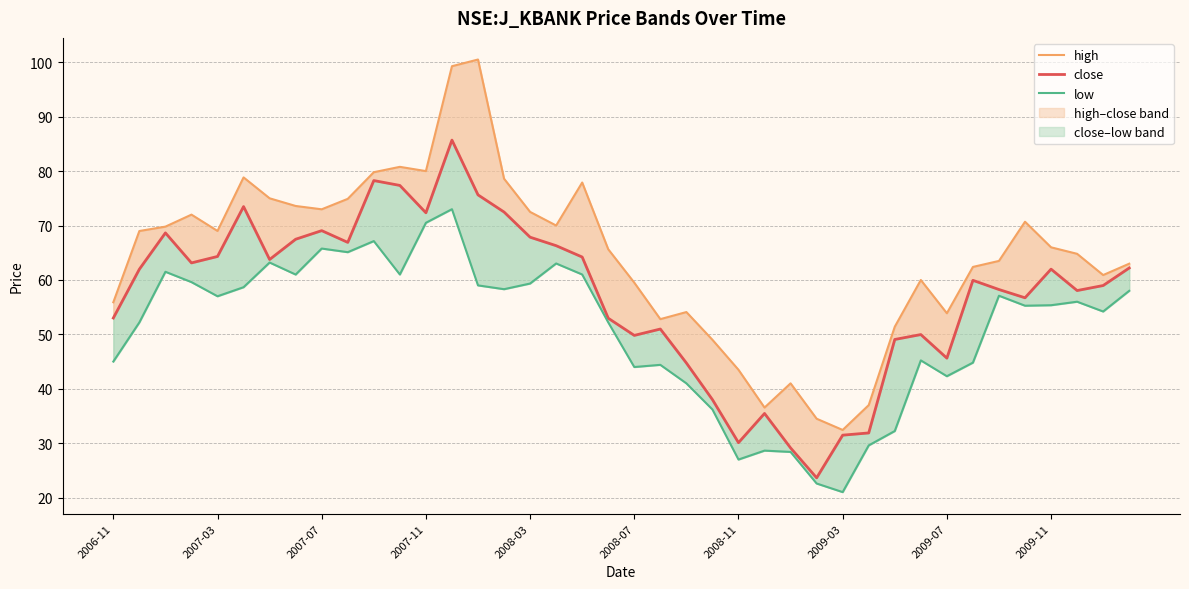

How many interior local valleys does the low series have?

11